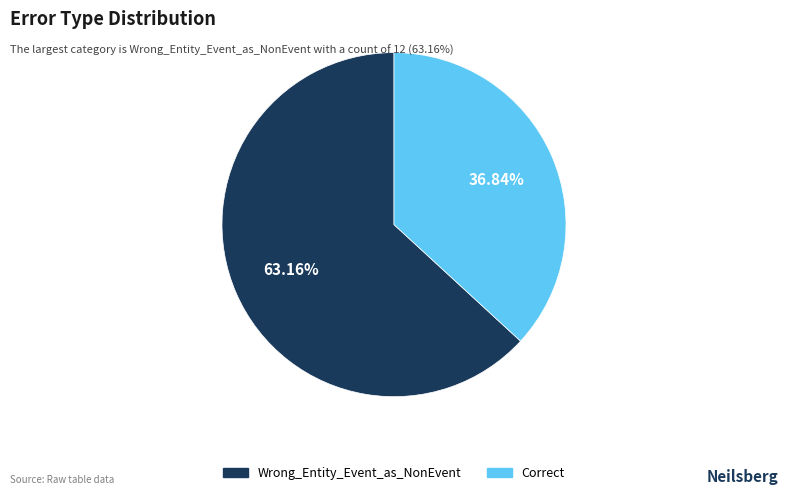

What is the smallest slice in the pie chart?

Correct